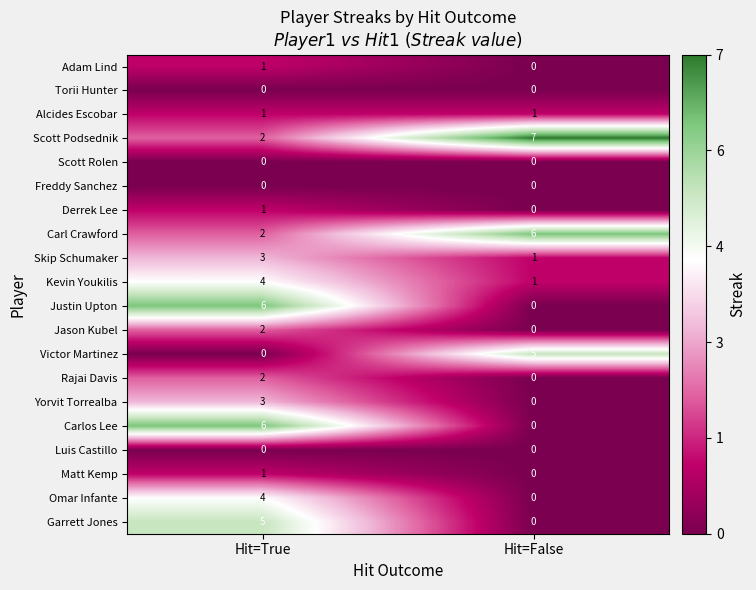

List the labels in order of Garrett Jones value, smallest first.

Hit=False, Hit=True